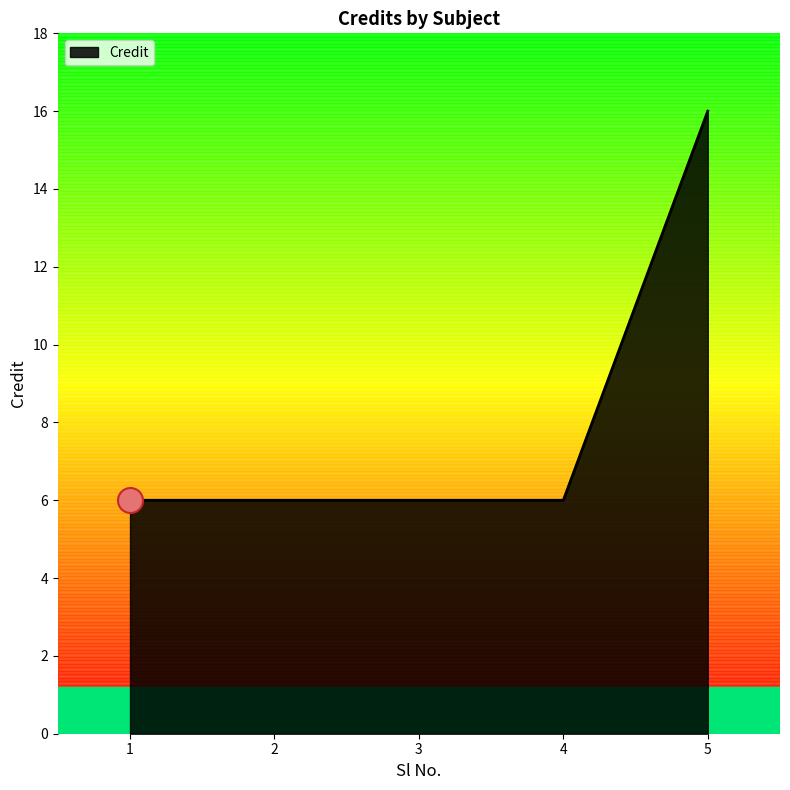

Does the chart display data point markers on the line(s)?

No